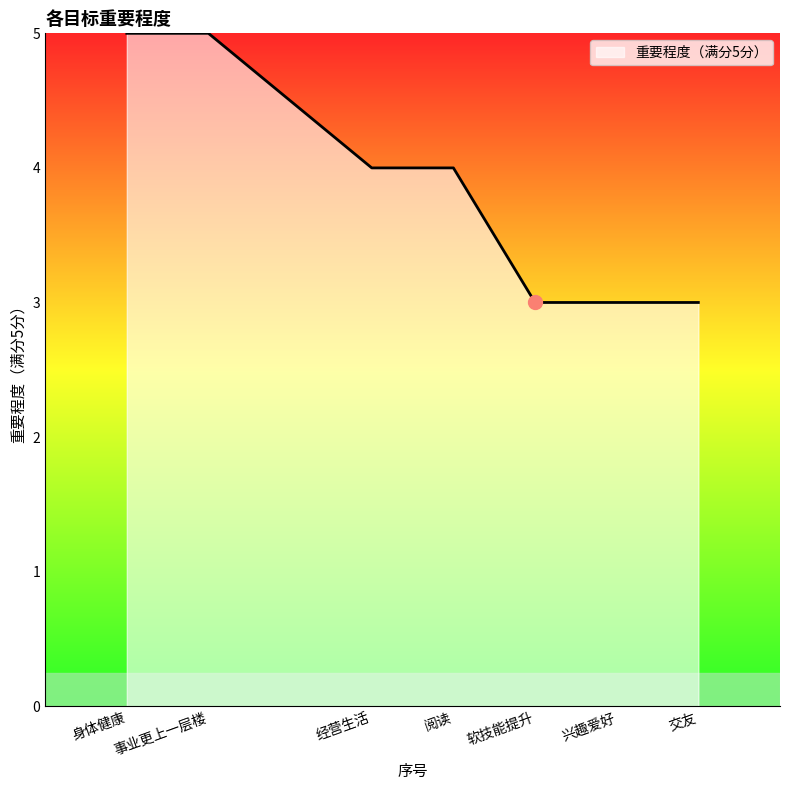

What is the change in value from 身体健康 to 交友?

-2